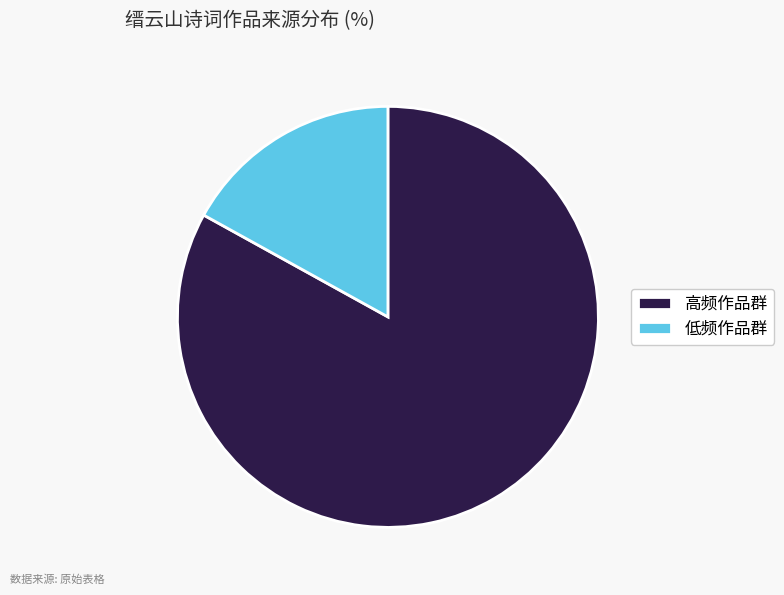

The 低频作品群 slice represents 7% of the pie. True or false?

False